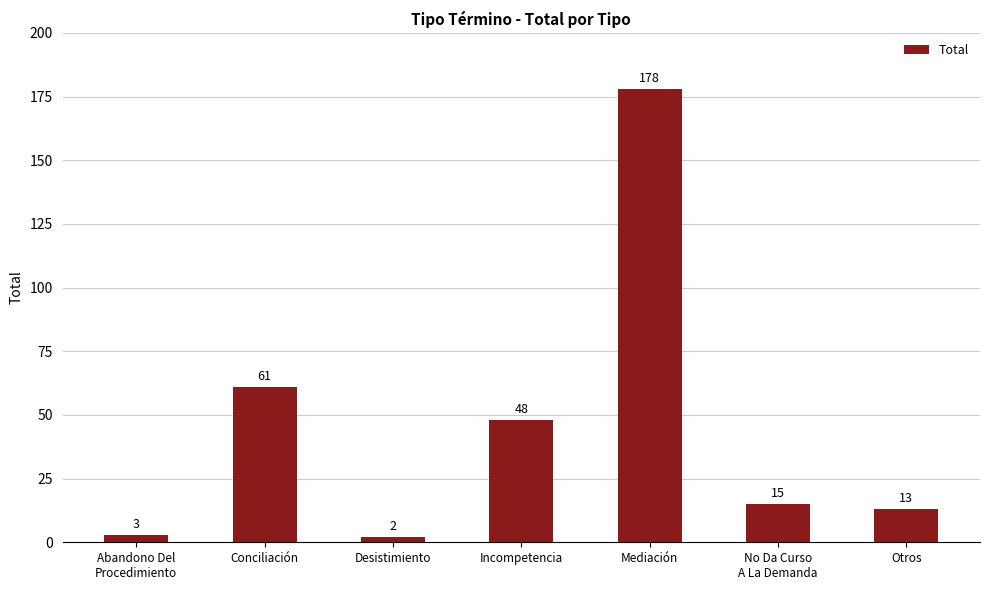

At which label does the data first exceed 15?

Conciliación